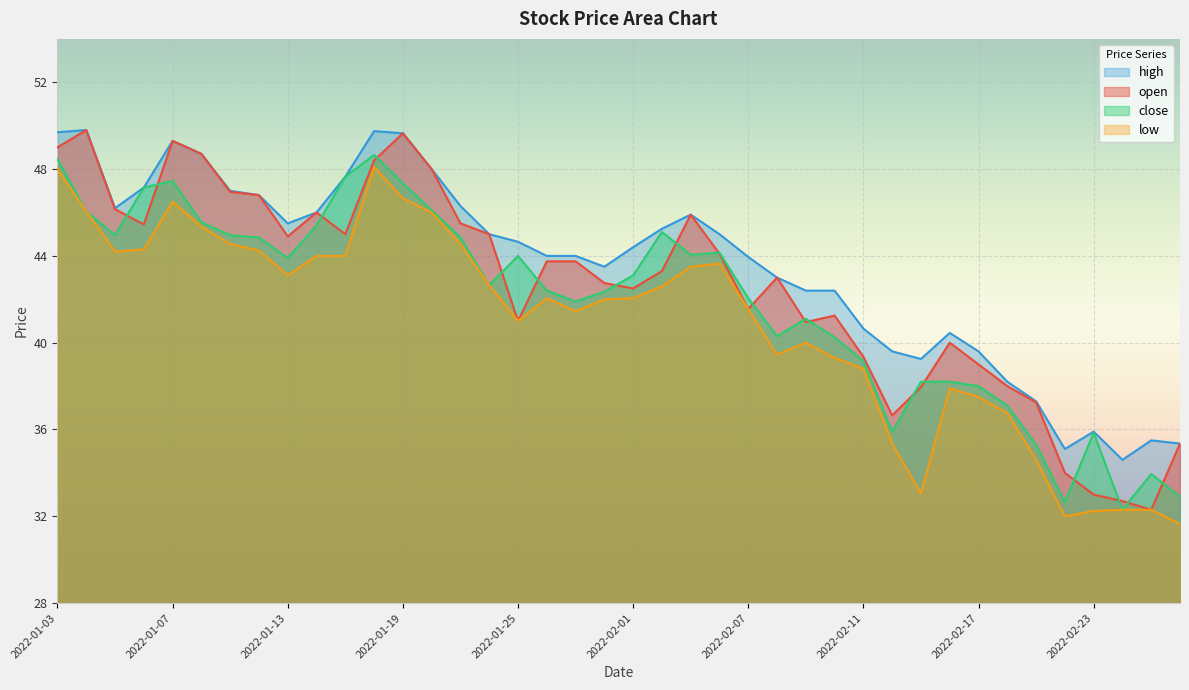

At which label does low first exceed 42?

2022-01-03